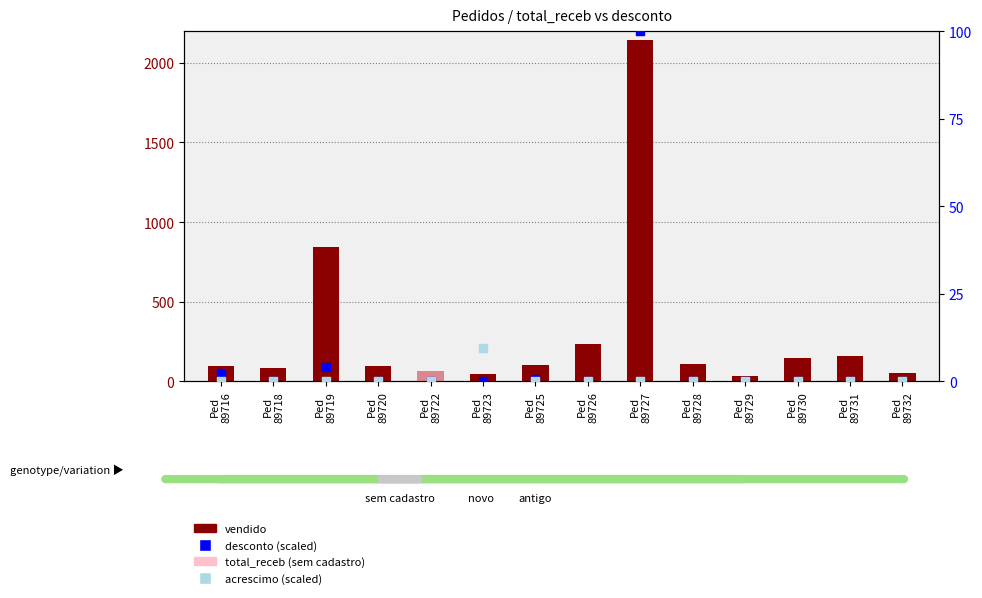

Which series has the largest total across all categories?

vendido